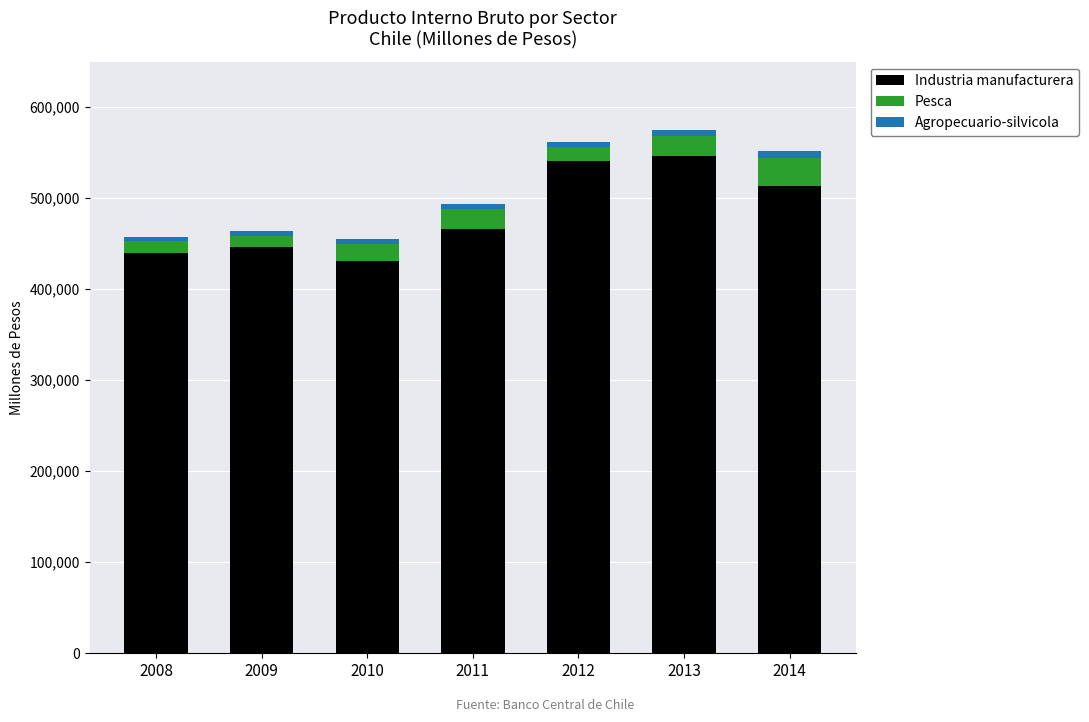

Reading left to right, transcribe the values for Industria manufacturera.

2008=439753	2009=446557	2010=431565	2011=466163	2012=541201	2013=546183	2014=513544